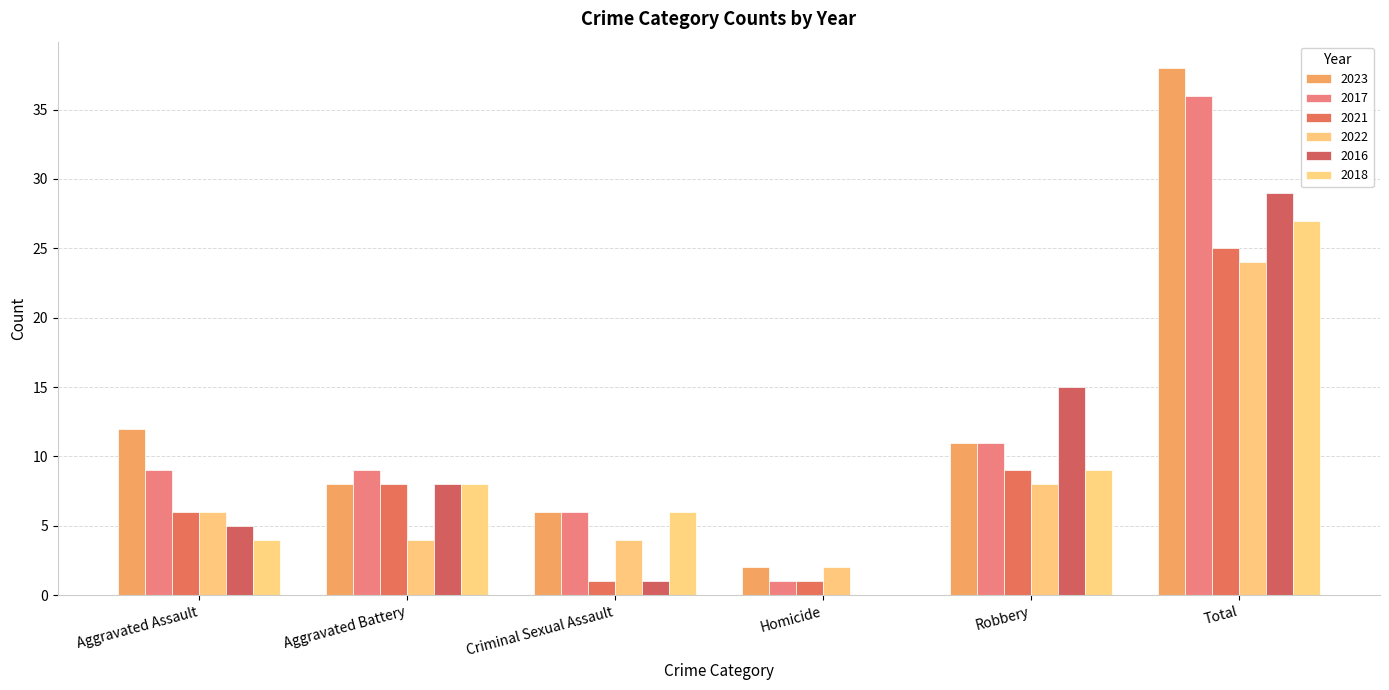

What is the total value across all series at Robbery?

63